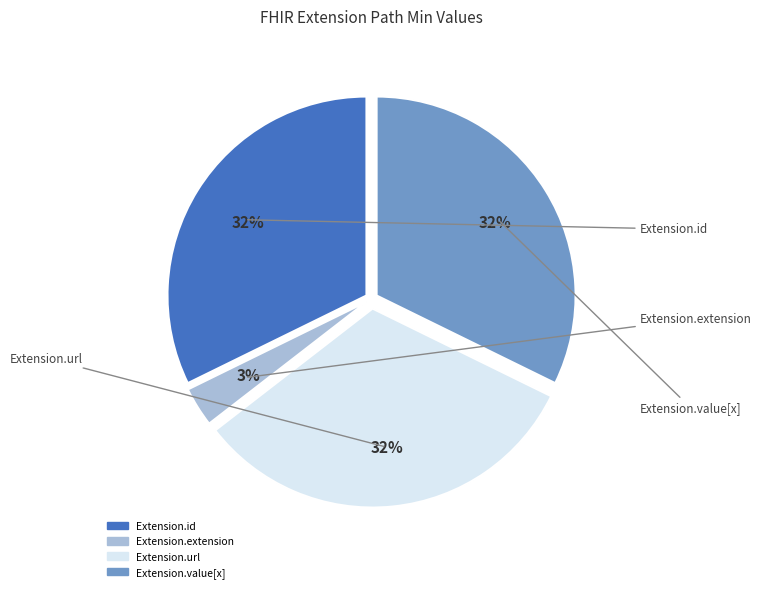

To the nearest percent, what is the average slice percentage?

25%